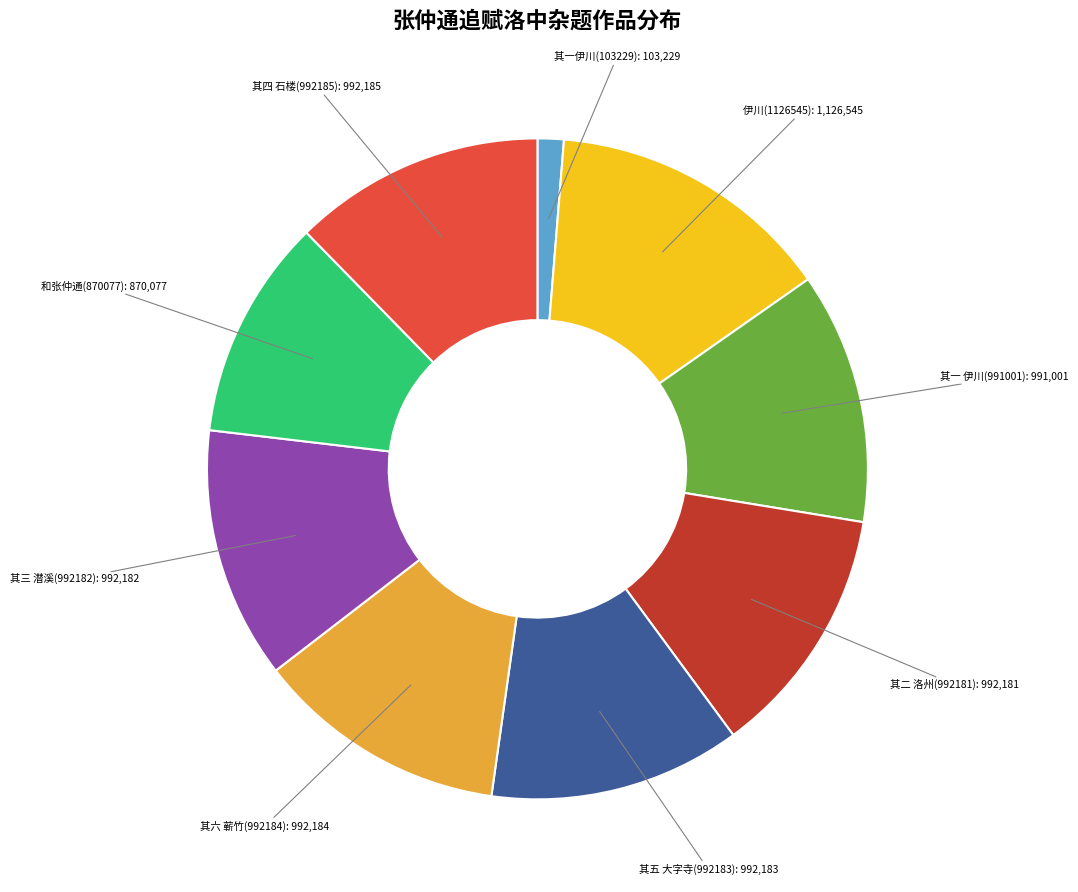

What is the largest slice in the pie chart?

伊川(1126545)